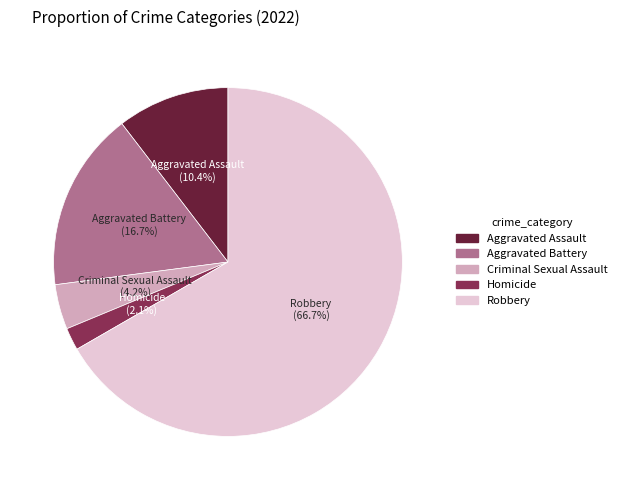

To the nearest percent, what is the difference between the largest and smallest slice percentages?

65%